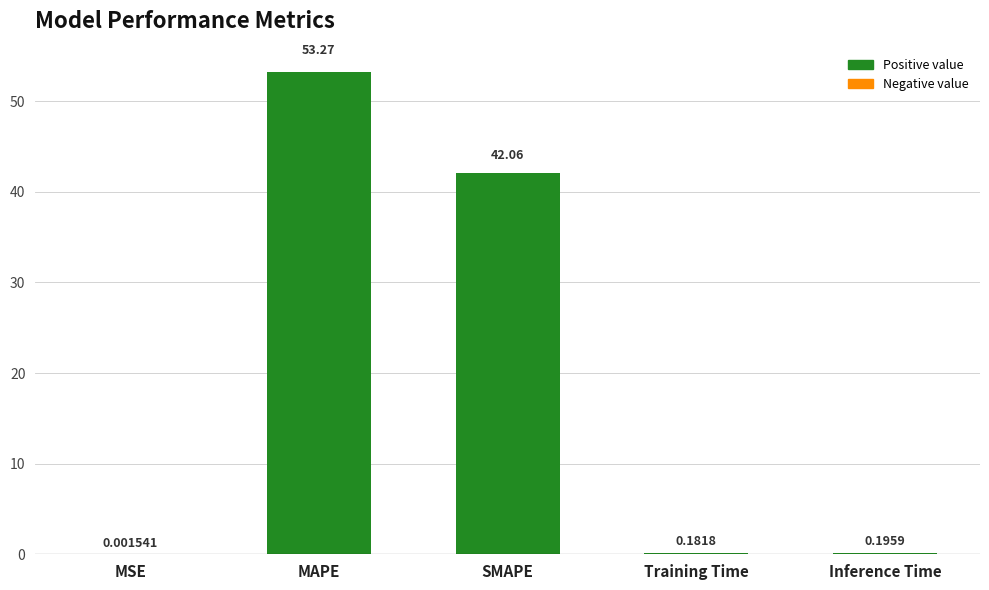

Which label corresponds to the largest value in the chart?

MAPE